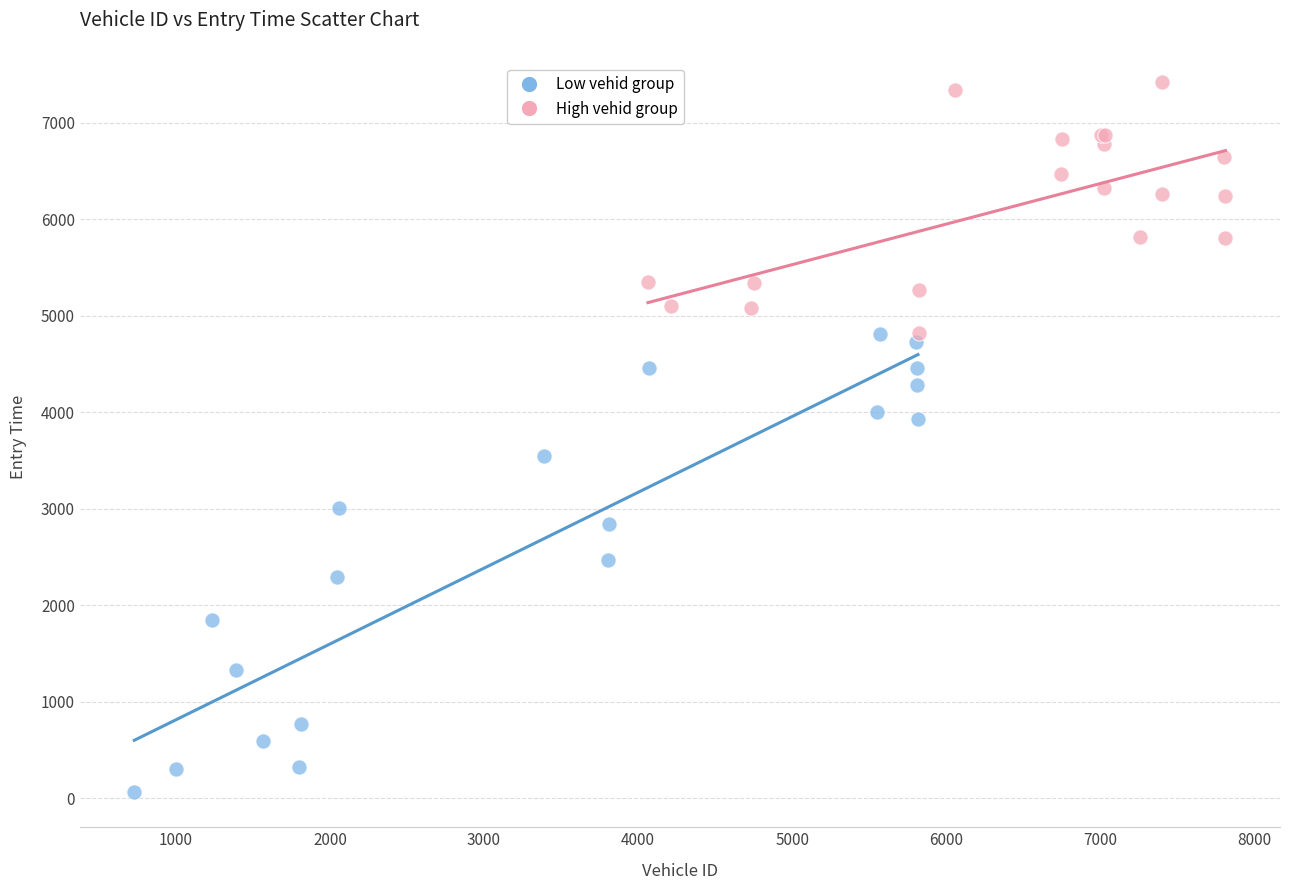

What are all the series names shown in the legend?

Low vehid group, High vehid group